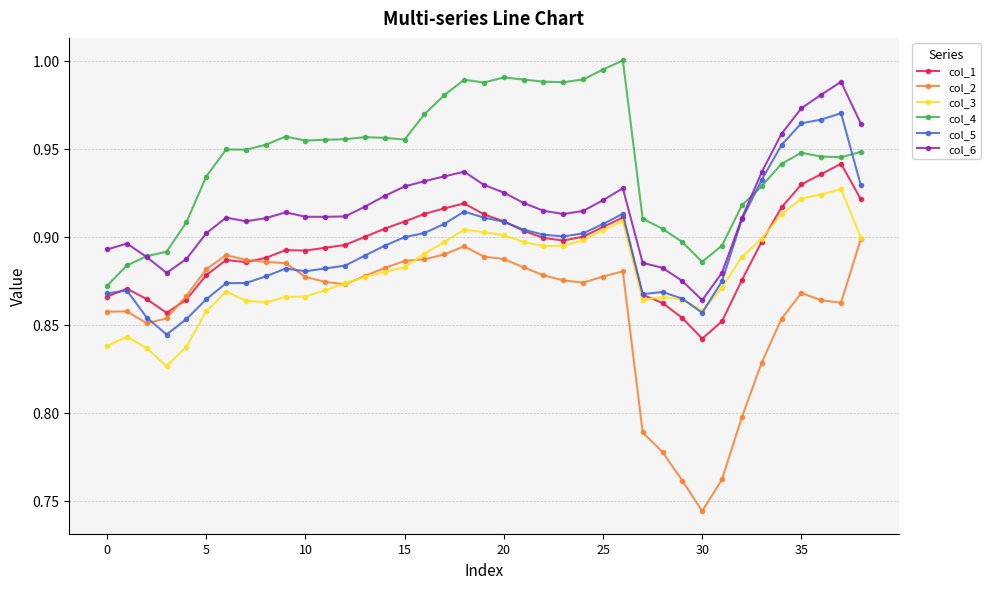

Which series has the widest spread of values?

col_2